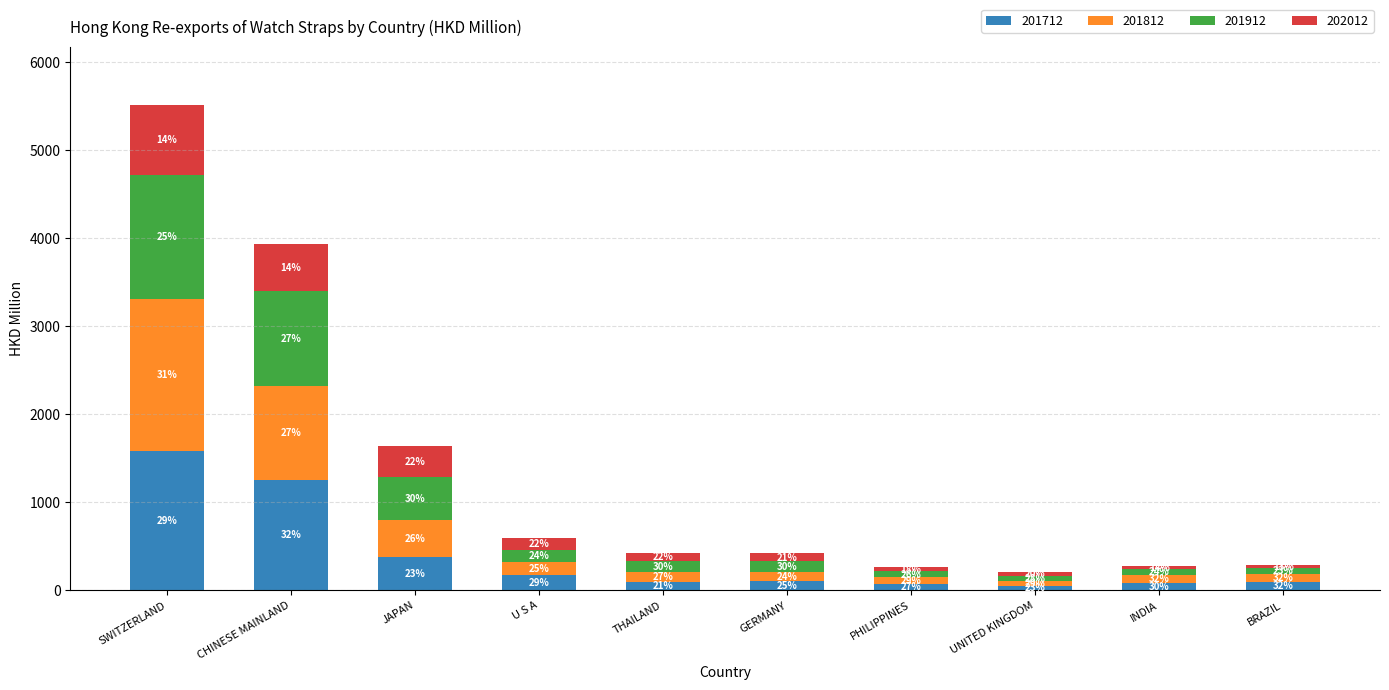

Between UNITED KINGDOM and SWITZERLAND, which is larger?

SWITZERLAND